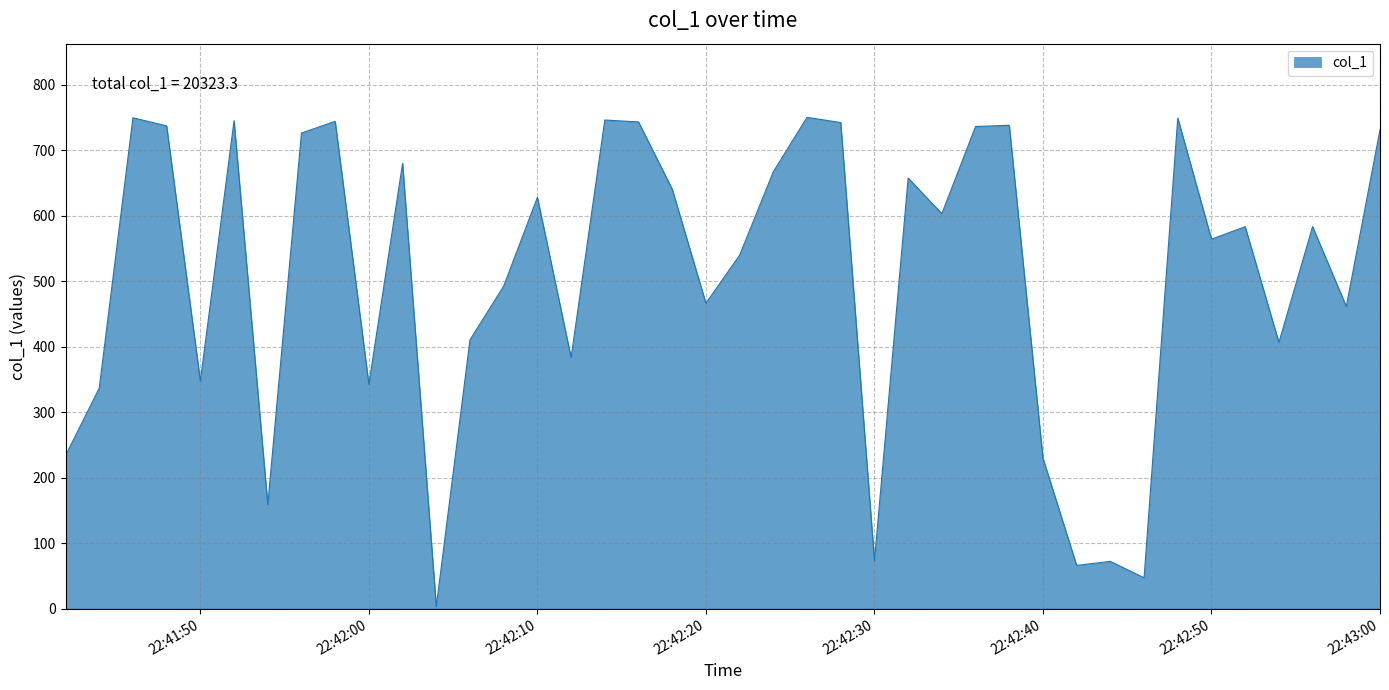

What is the difference between the maximum and minimum values?

747.5